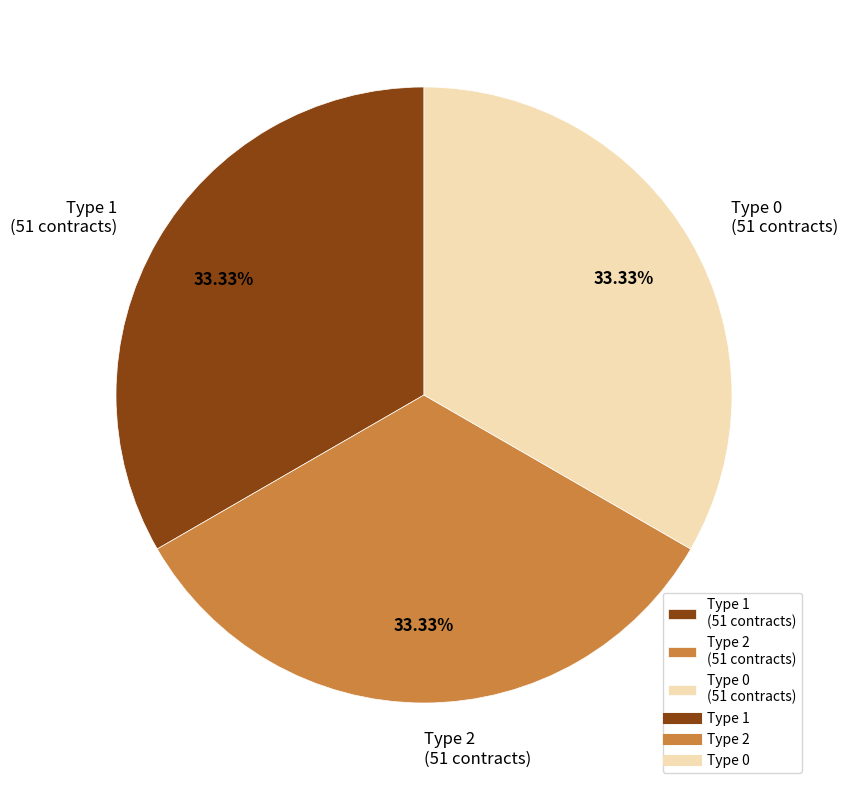

Count the number of slices in the pie.

3